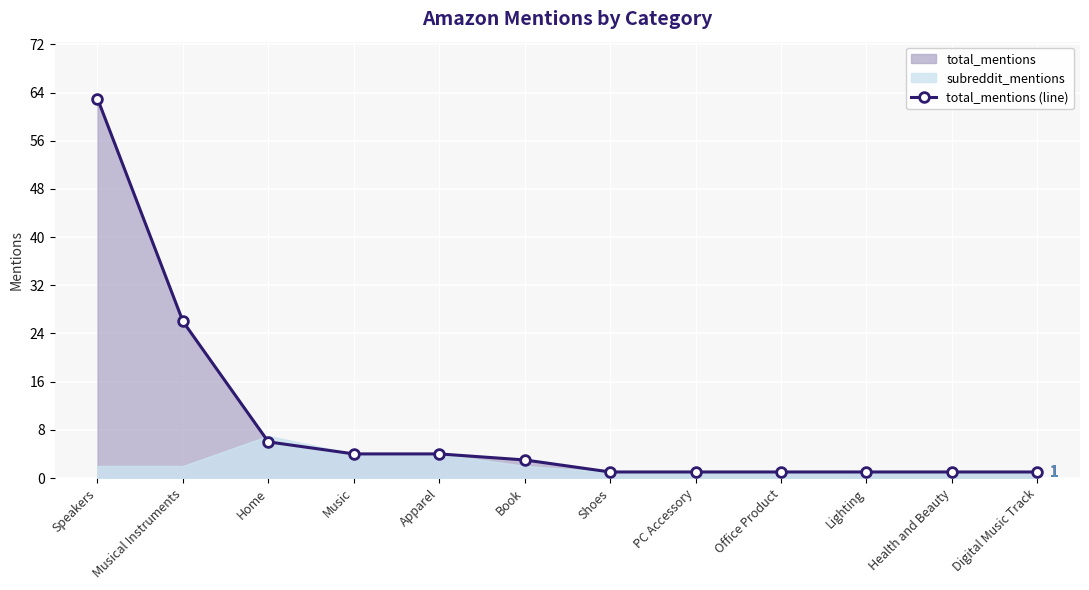

Which category has the highest value in the total_mentions (line) series?

Speakers